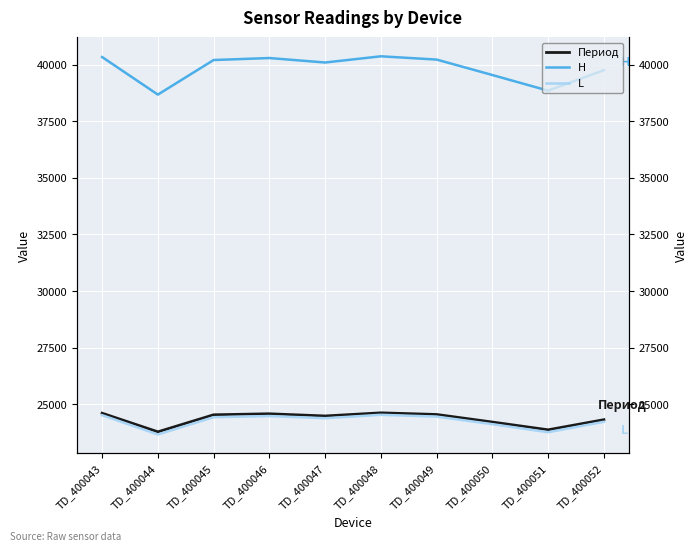

At which label does H reach its minimum?

TD_400044